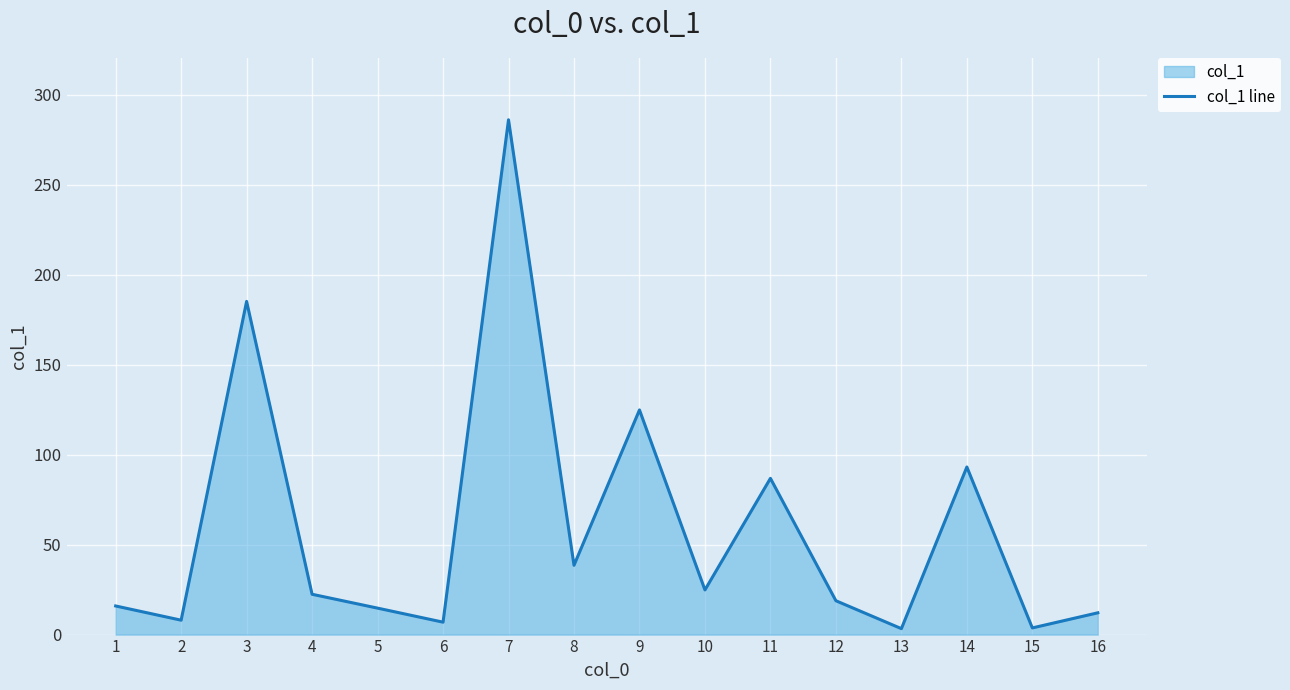

What is the ratio of the value at 15 to the value at 13?

1.1